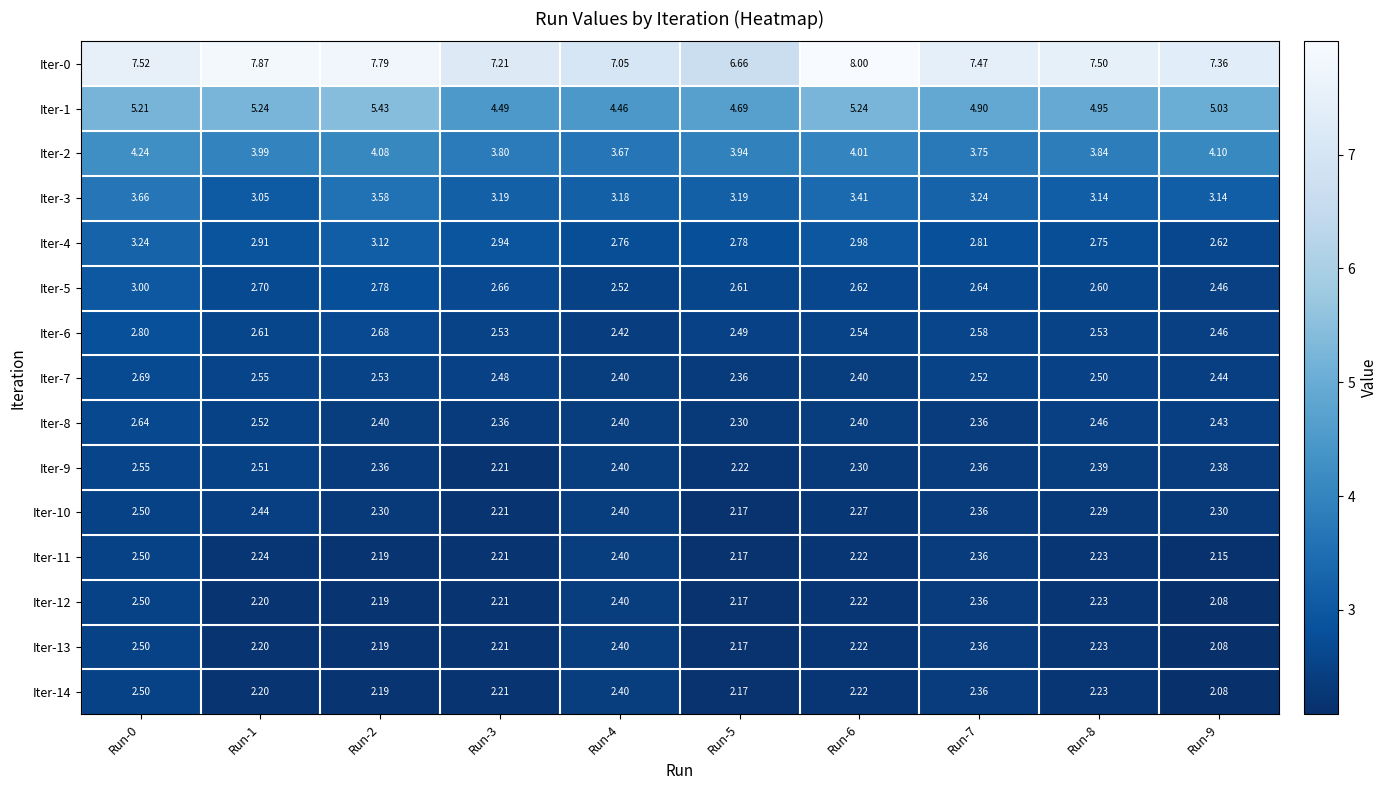

Is the value of Iter-14 at Run-1 greater than the value of Iter-4 at Run-0?

No